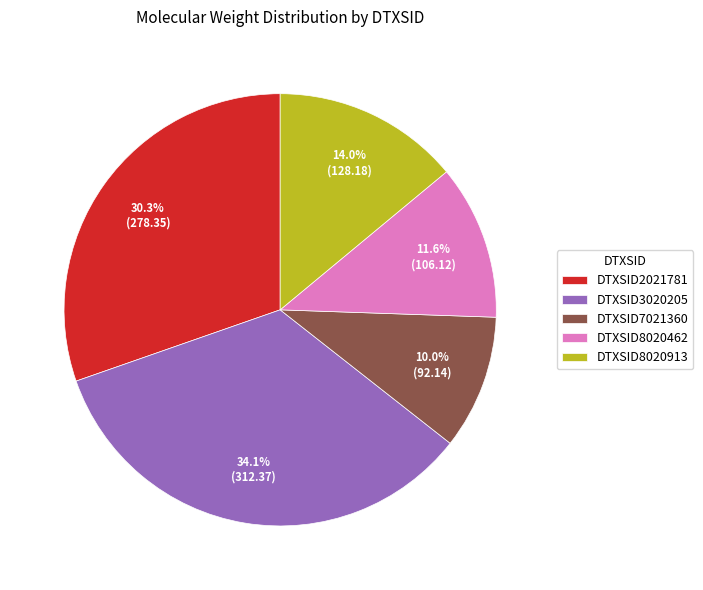

Does DTXSID7021360 represent more than half of the total?

No